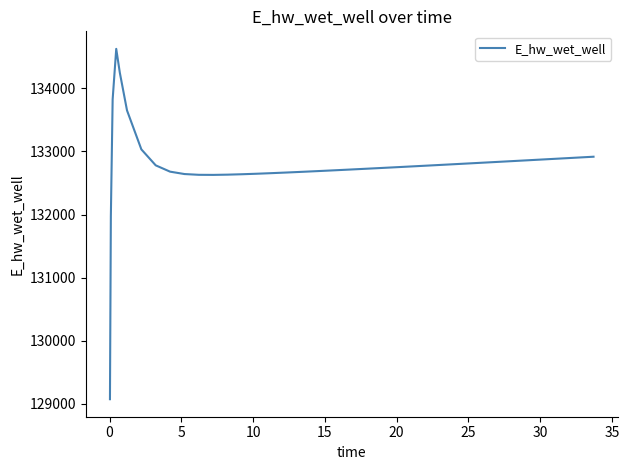

What is the sum of all values?

5311240.5